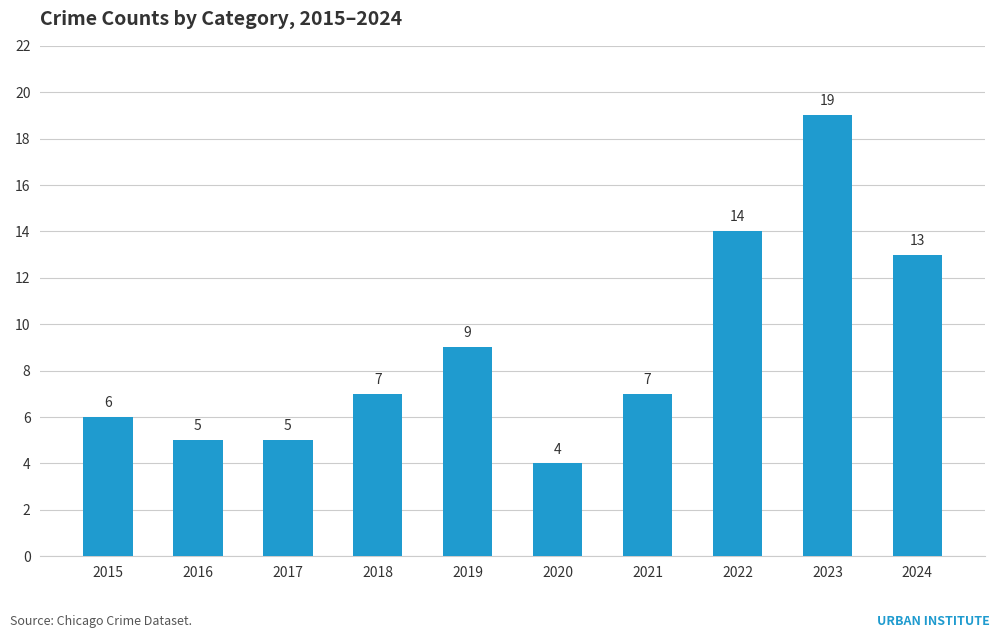

What is the sum of the values at 2017 and 2020?

9